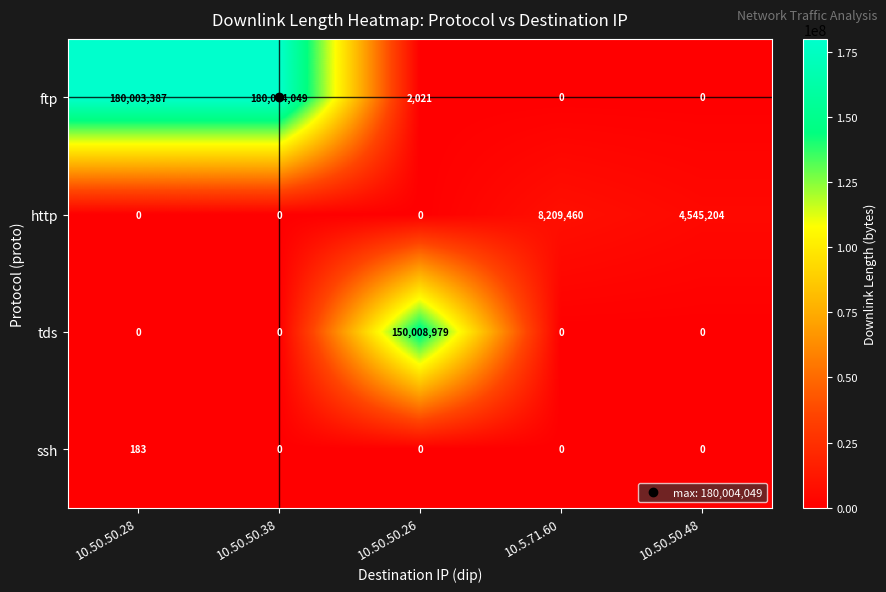

Which series has the largest total across all categories?

ftp